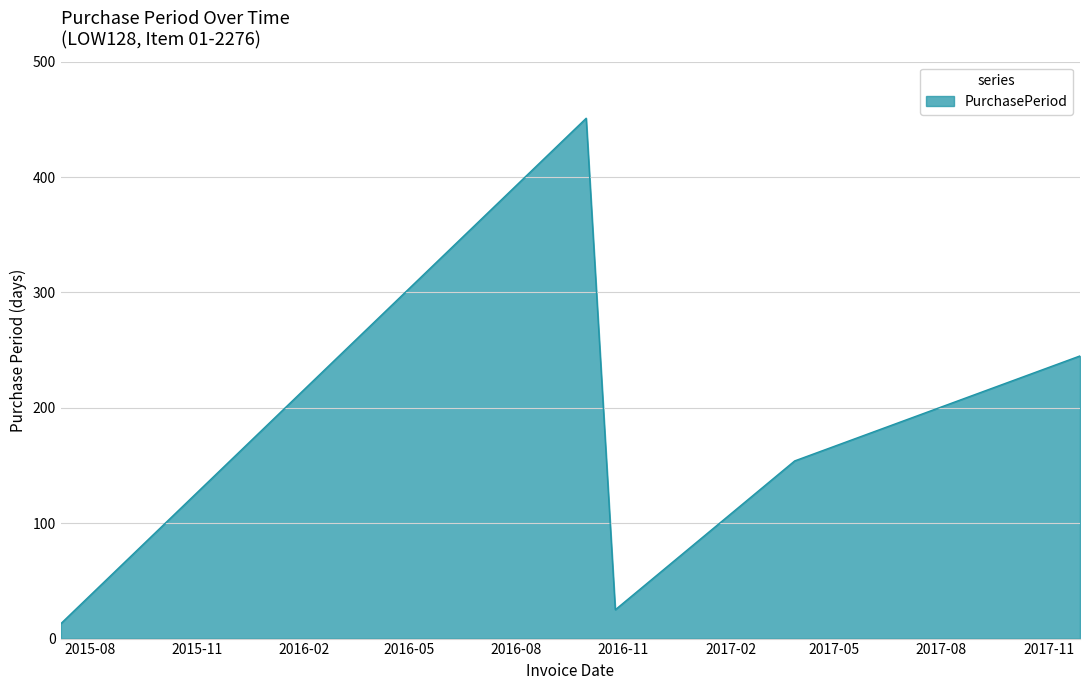

True or false: the data has more than 0 interior local peaks.

True